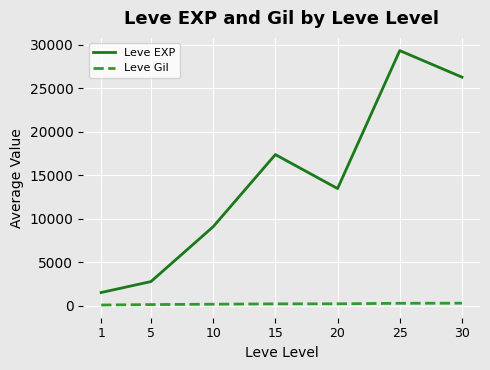

True or false: Leve EXP and Leve Gil cross at least once.

False